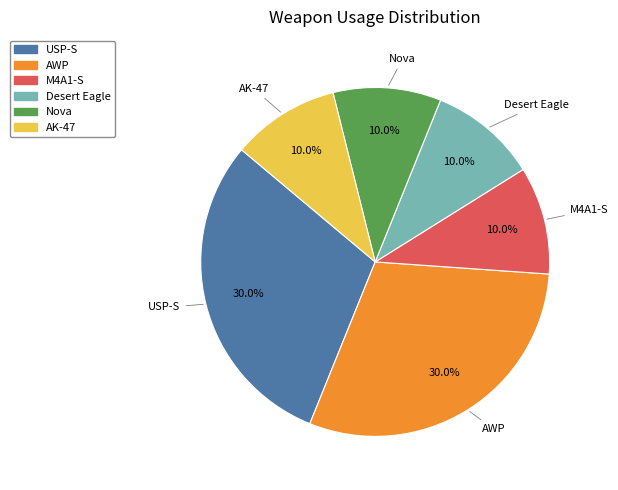

How many slices are in this pie chart?

6